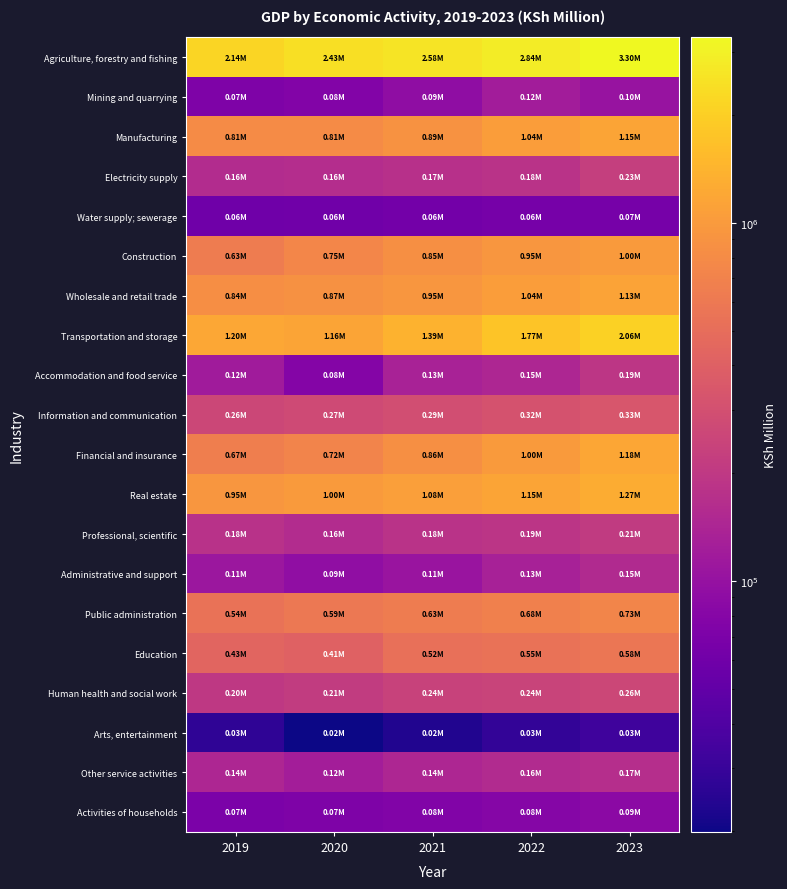

Which has a higher value, 2020 or 2022?

2022